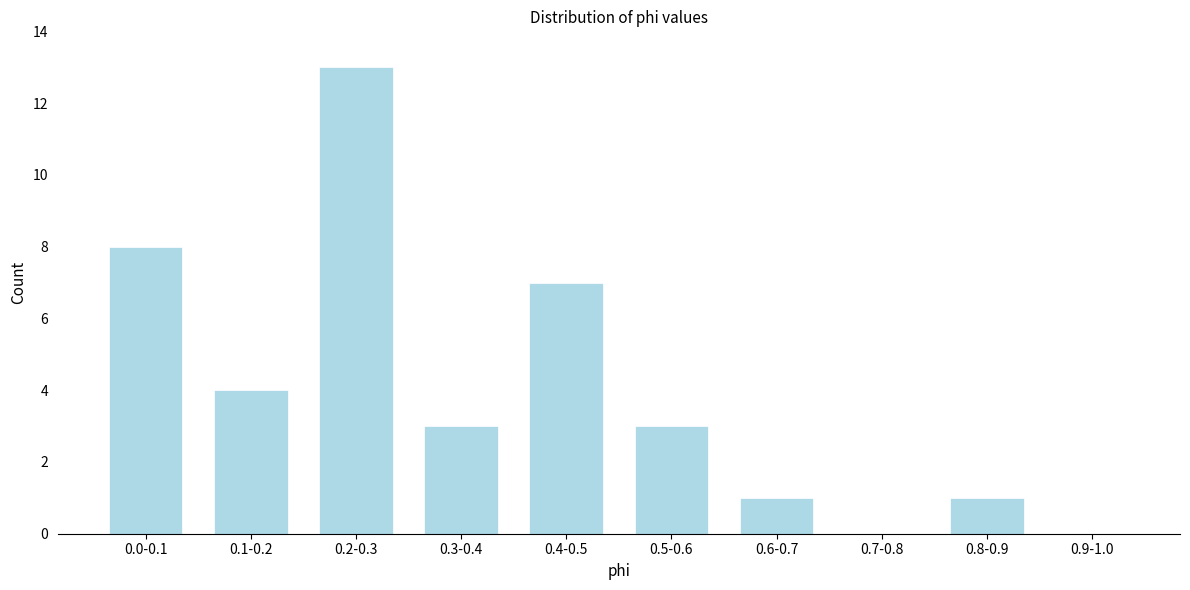

Reading left to right, transcribe all the data shown in this chart.

0.0-0.1=8	0.1-0.2=4	0.2-0.3=13	0.3-0.4=3	0.4-0.5=7	0.5-0.6=3	0.6-0.7=1	0.7-0.8=0	0.8-0.9=1	0.9-1.0=0